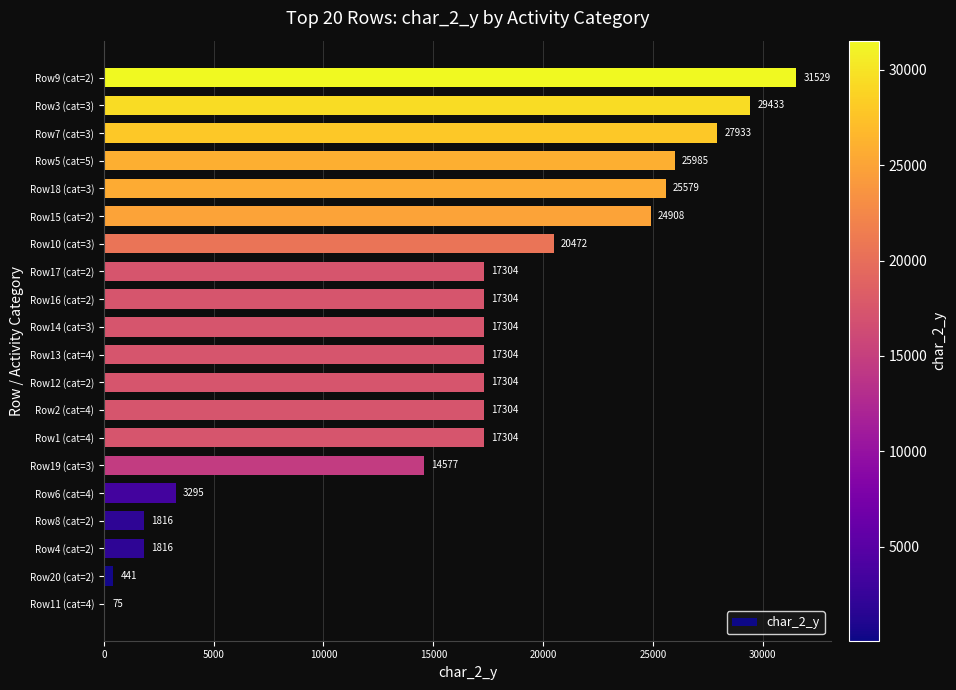

Between Row11 (cat=4) and Row14 (cat=3), which is larger?

Row14 (cat=3)